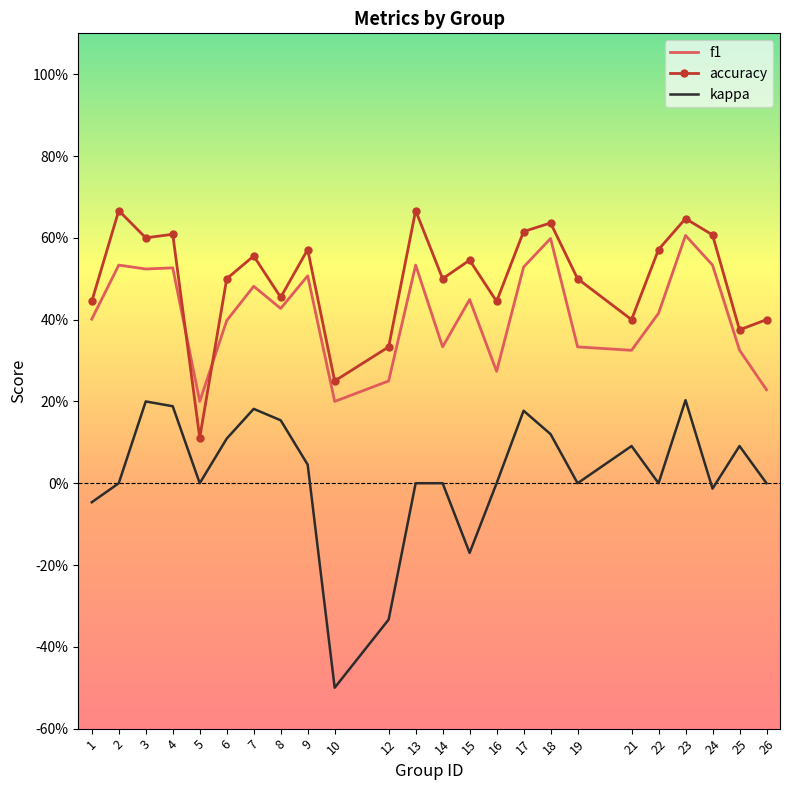

What are all the series names shown in the legend?

f1, accuracy, kappa